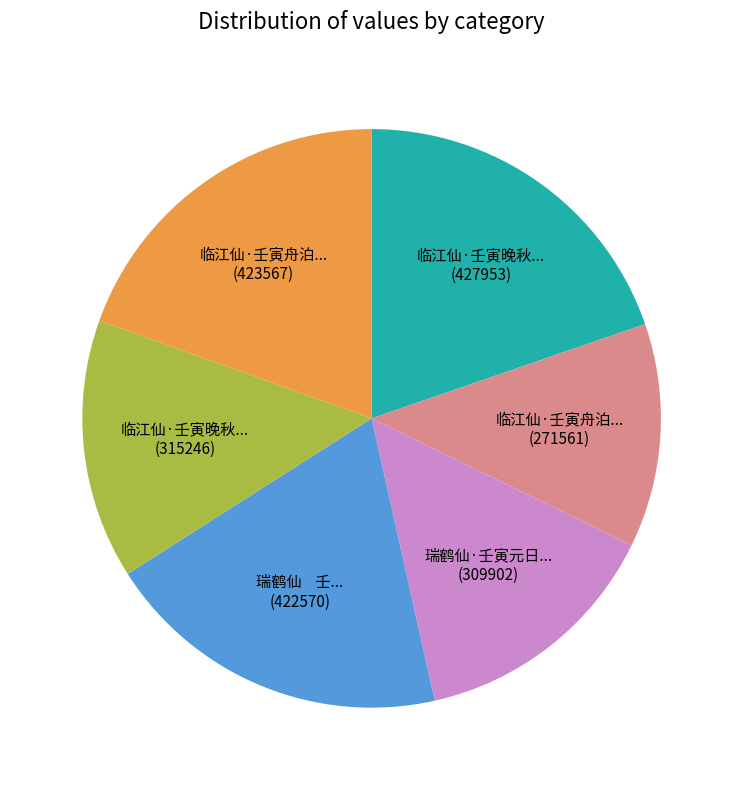

Is there a majority slice in this chart?

No